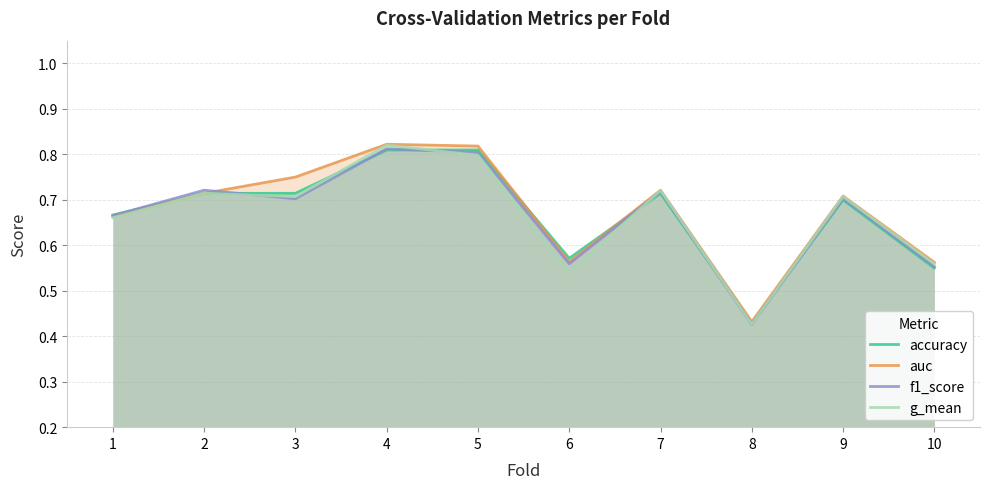

At which label is auc closest to 0?

8